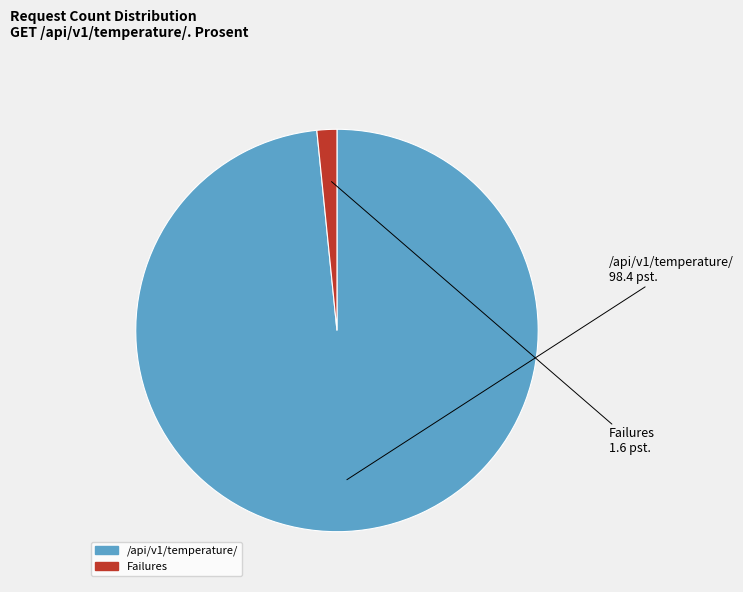

Count the number of slices in the pie.

2